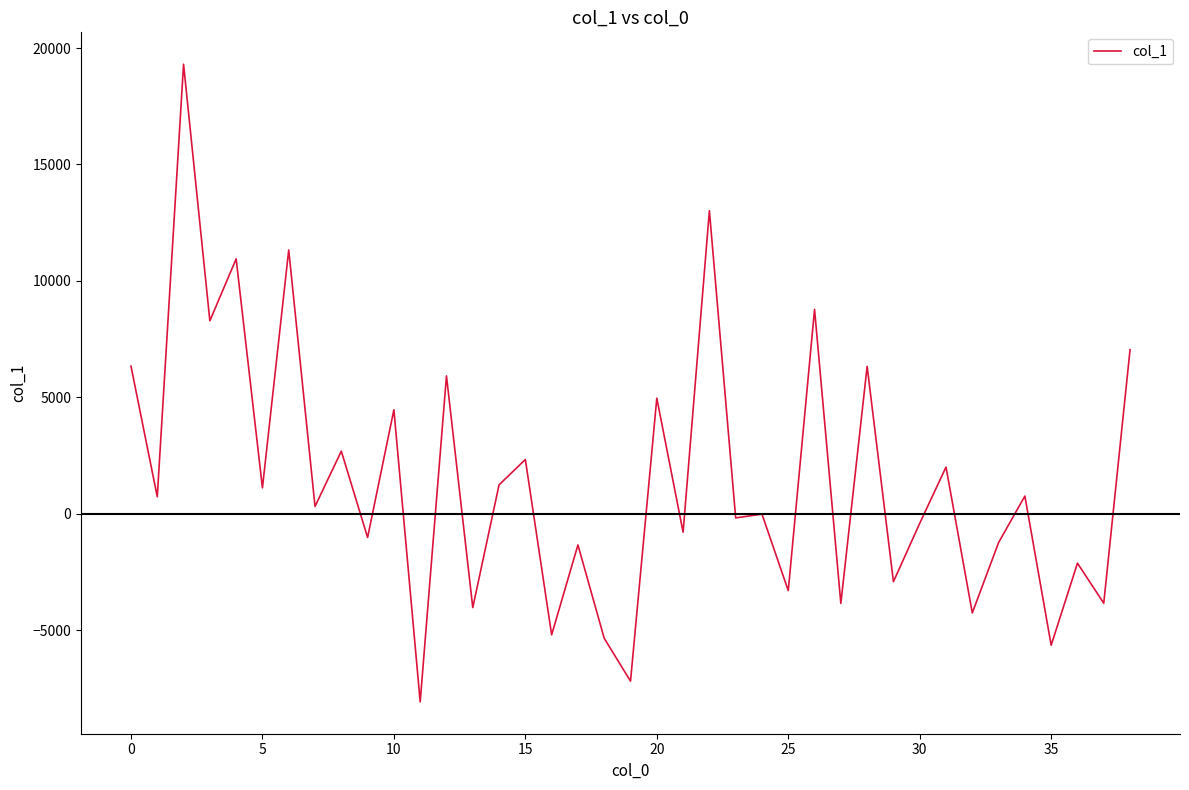

What is the greatest value displayed?

19304.7